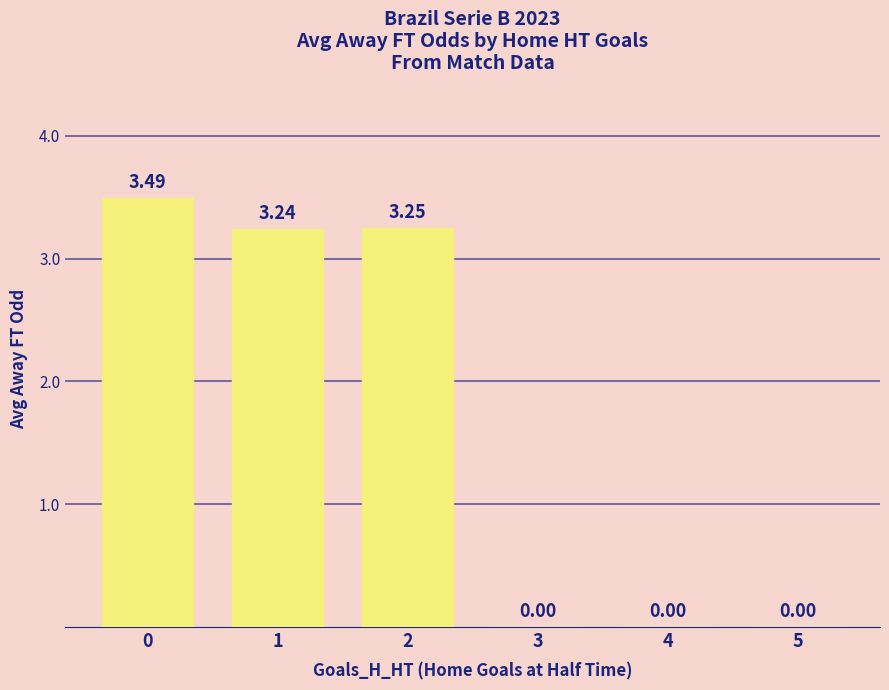

What is the change in value from 0 to 3?

-3.5